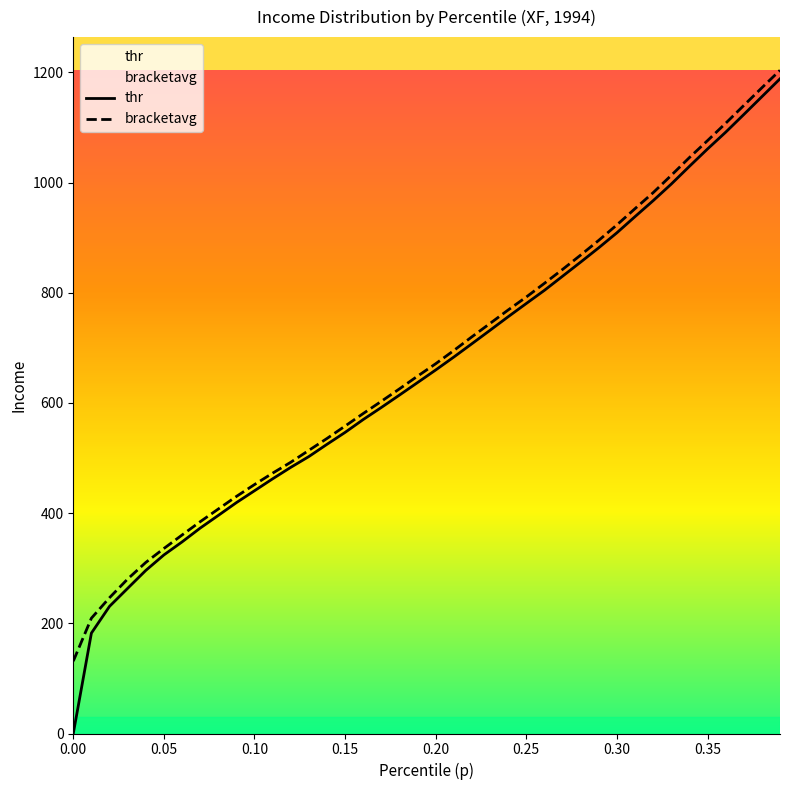

What is the difference between the maximum and minimum values in the bracketavg series?

1188.2